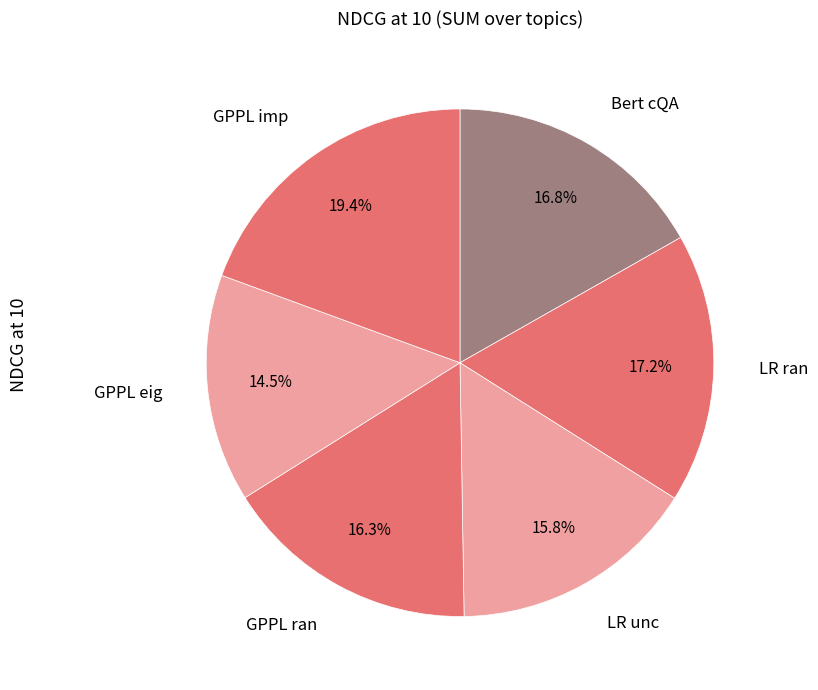

To the nearest percent, what portion does LR ran represent?

17%